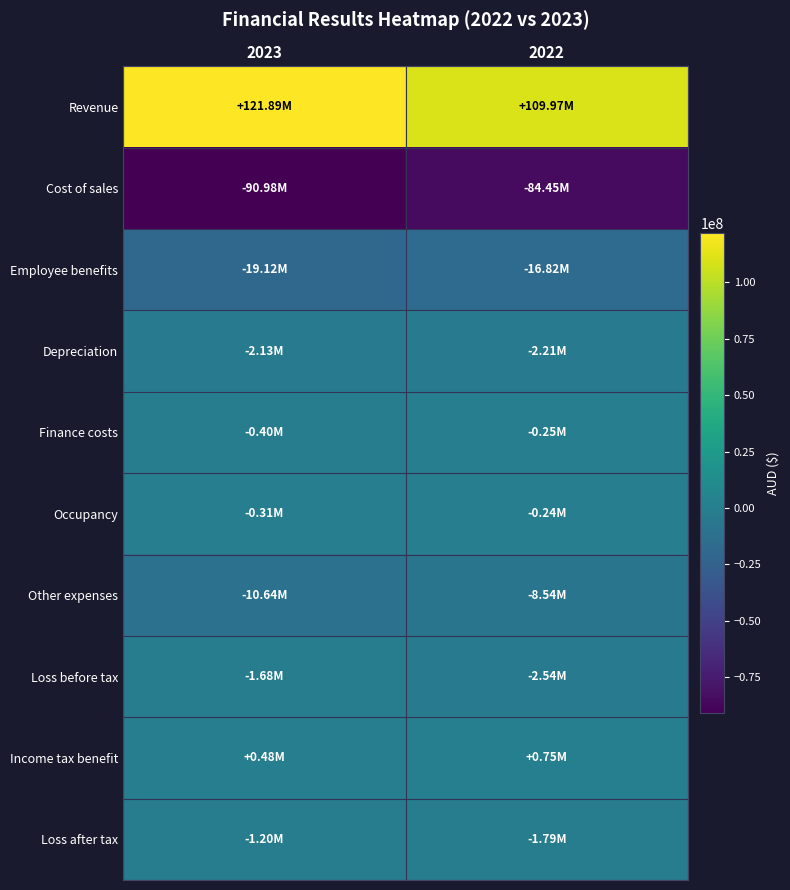

Reading right to left, extract all data points from this chart.

Revenue: 2022=109974437	2023=121891318
Cost of sales: 2022=-84452287	2023=-90975382
Employee benefits: 2022=-16821721	2023=-19123030
Depreciation: 2022=-2212068	2023=-2131132
Finance costs: 2022=-246789	2023=-401327
Occupancy: 2022=-241774	2023=-305833
Other expenses: 2022=-8540842	2023=-10638828
Loss before tax: 2022=-2541044	2023=-1684214
Income tax benefit: 2022=746725	2023=481027
Loss after tax: 2022=-1794319	2023=-1203187